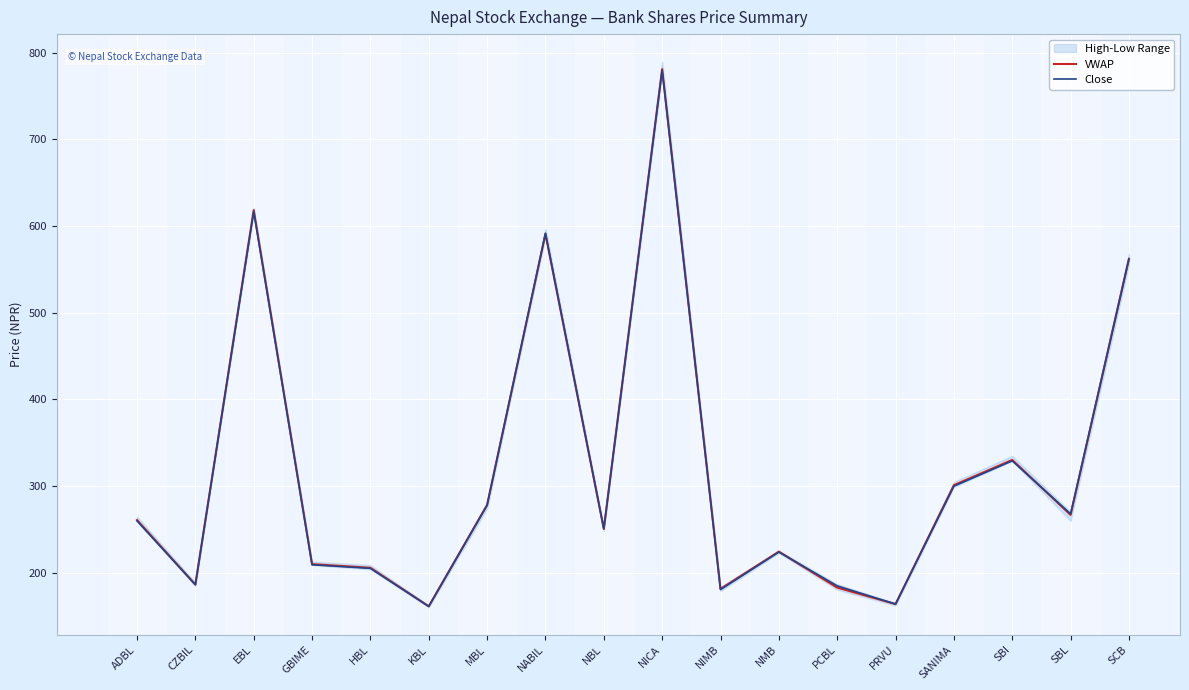

Rank the series by their average value, from highest to lowest.

VWAP, Close